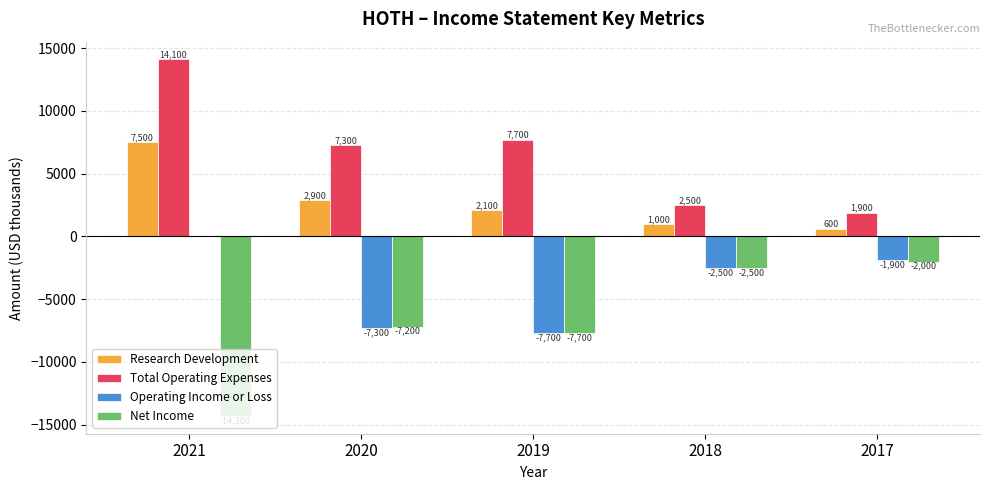

How many groups of bars are there?

5